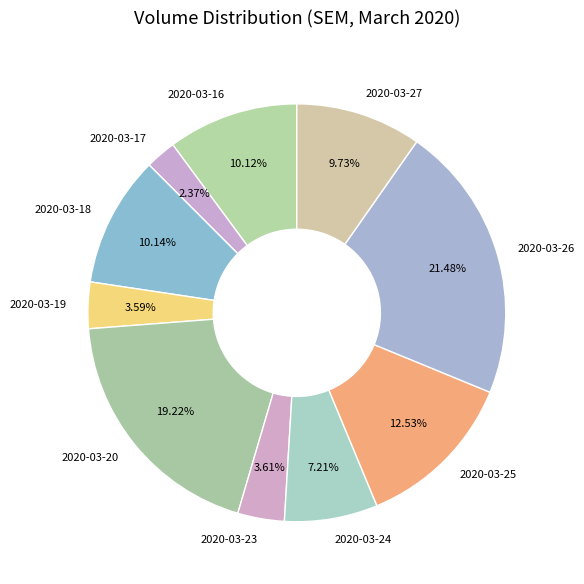

Between 2020-03-17 and 2020-03-26, which is larger?

2020-03-26